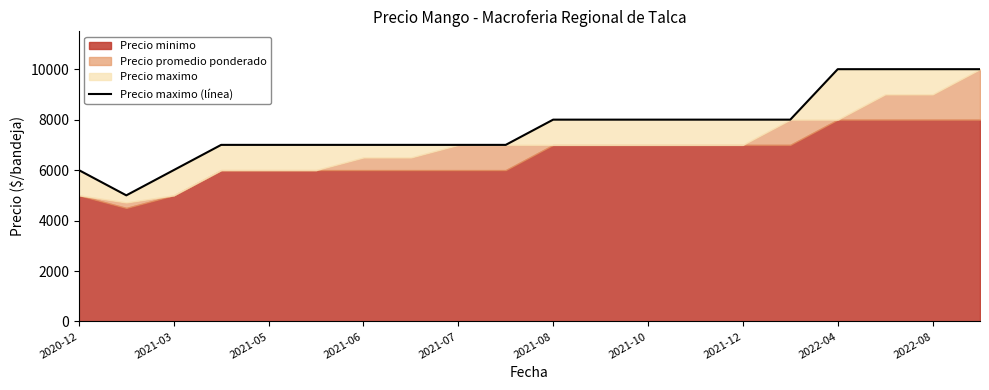

Where does the data first go above 8000?

2022-04